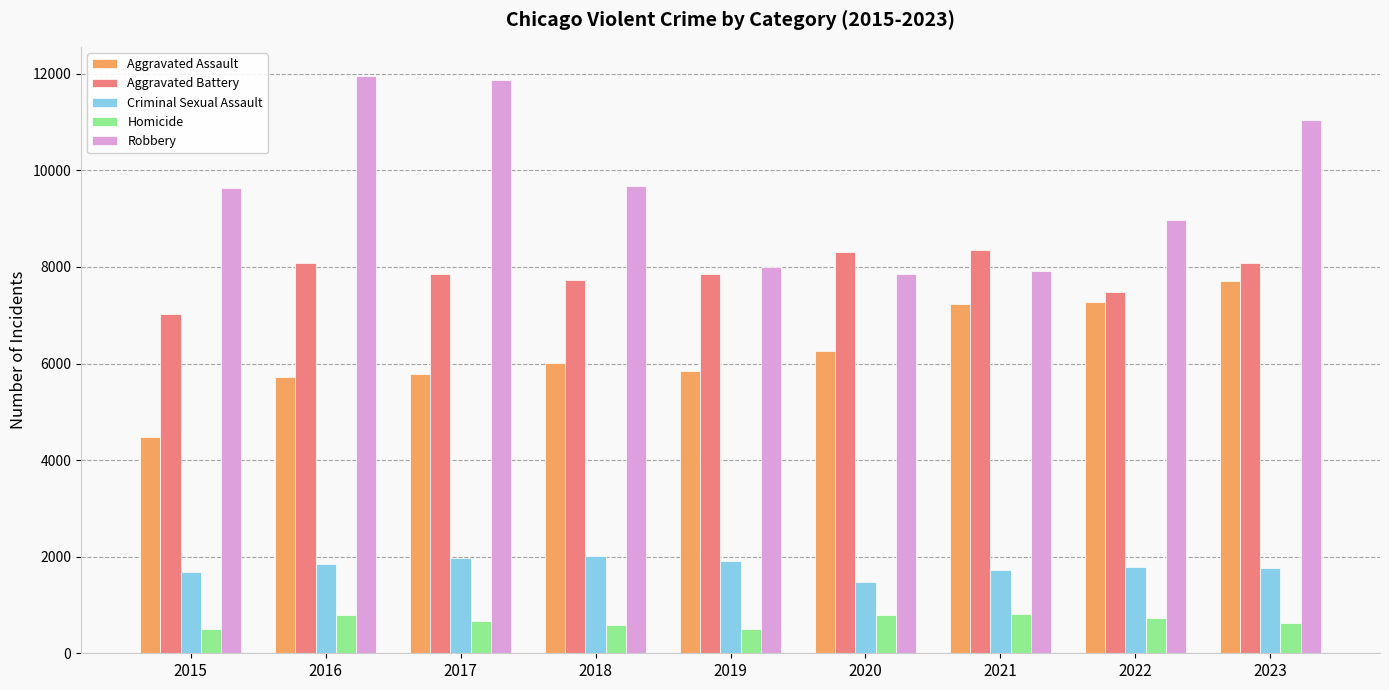

What are all the series names shown in the legend?

Aggravated Assault, Aggravated Battery, Criminal Sexual Assault, Homicide, Robbery